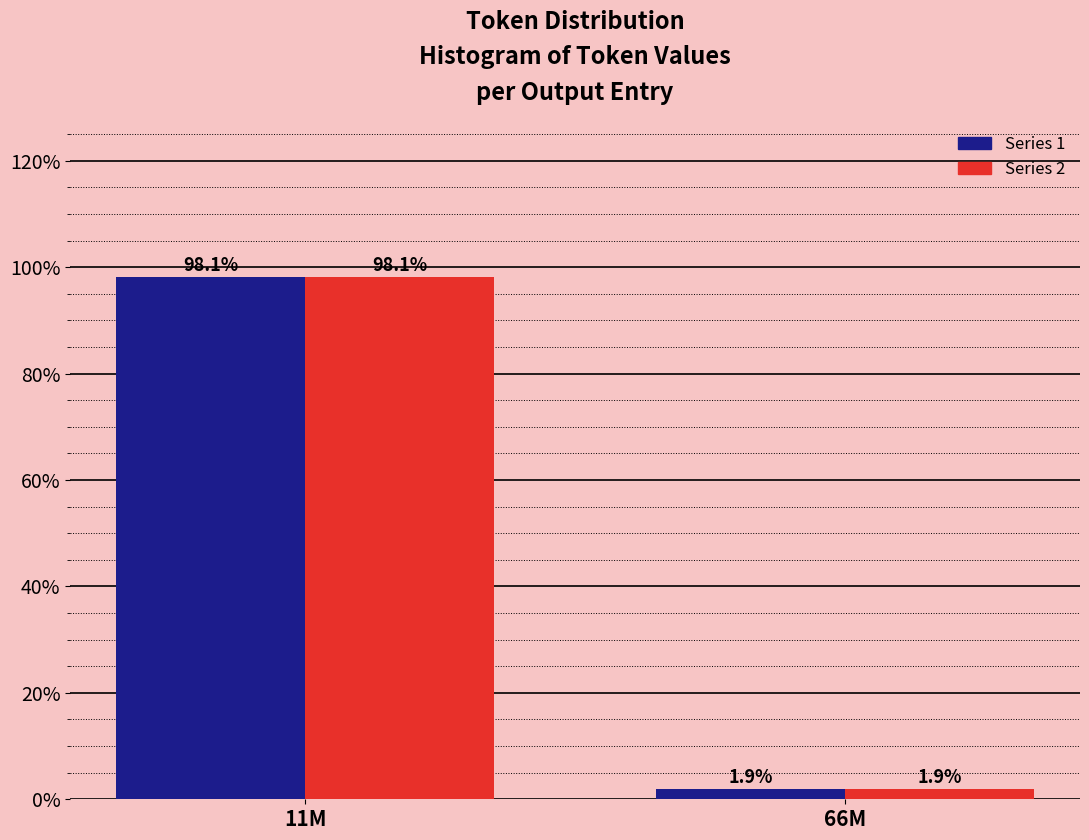

Which category has the highest value across all series?

11M